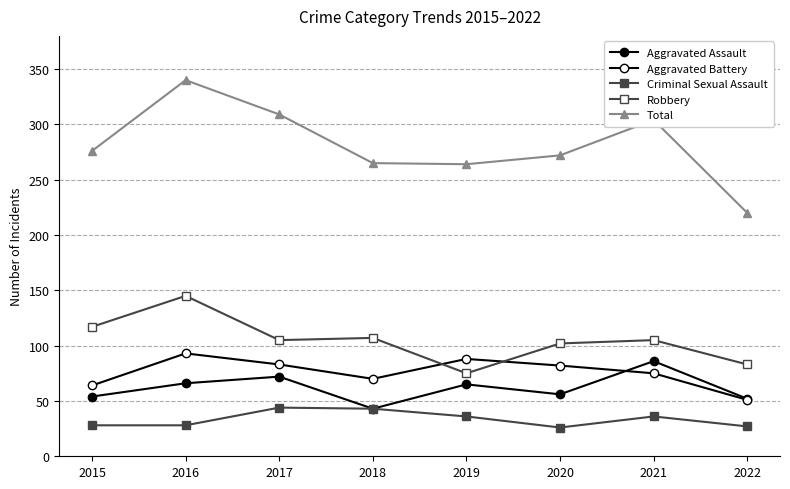

How many lines are shown in the chart?

5